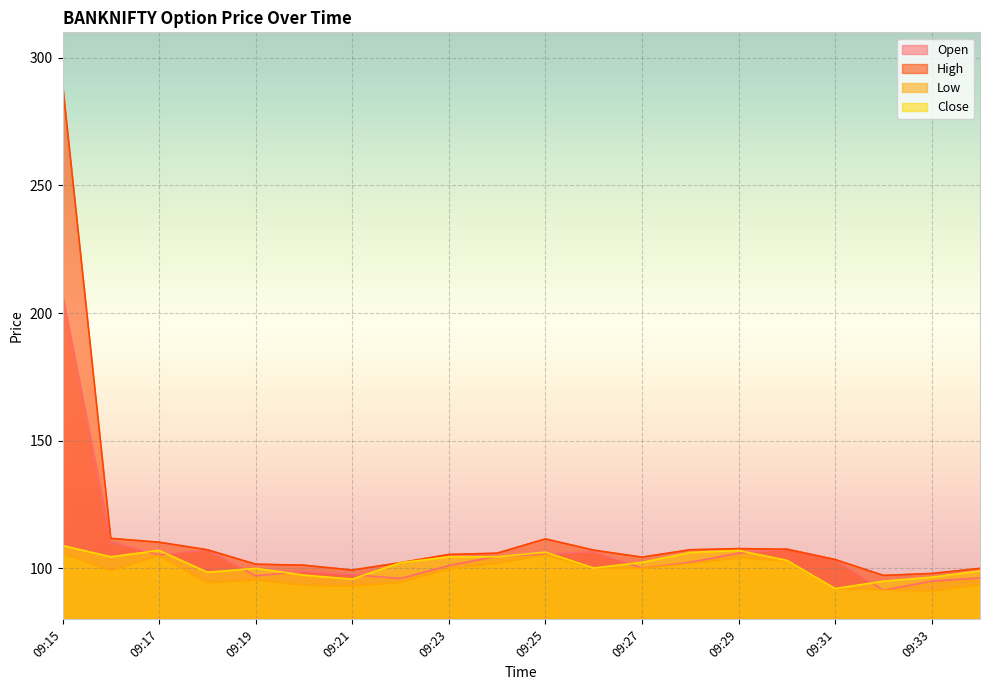

How many interior local peaks does the Close series have?

4